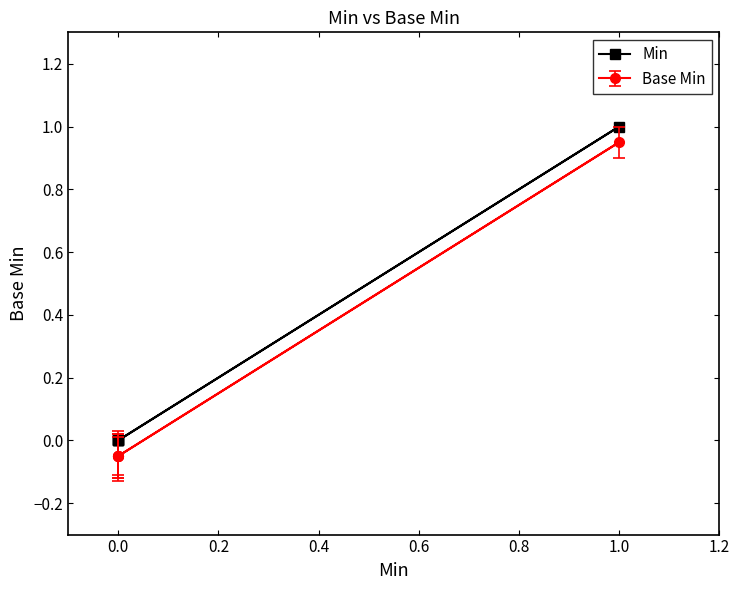

What is the value of the 4th point from the left?

1